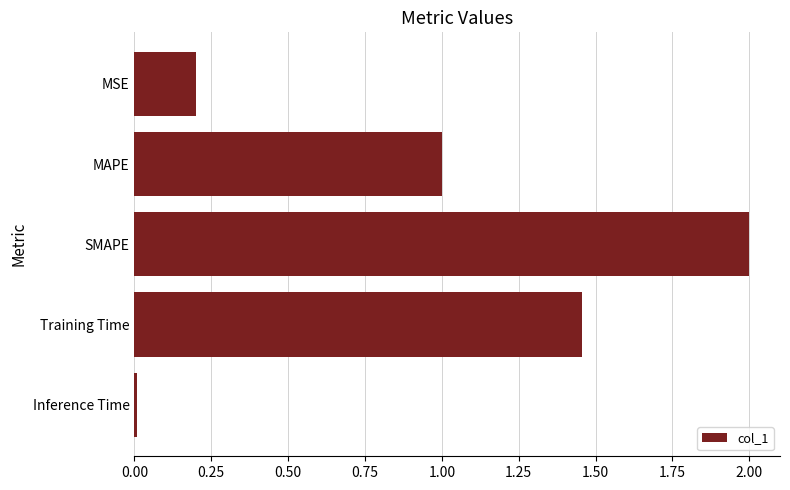

List the labels in order of value, smallest first.

Inference Time, MSE, MAPE, Training Time, SMAPE